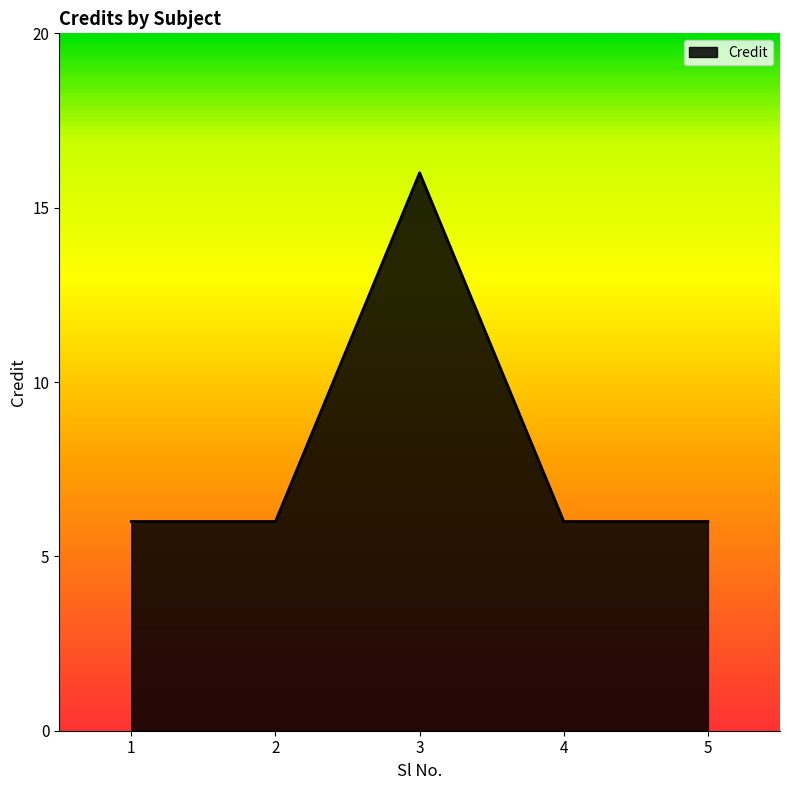

What is the difference between the maximum and minimum values?

10